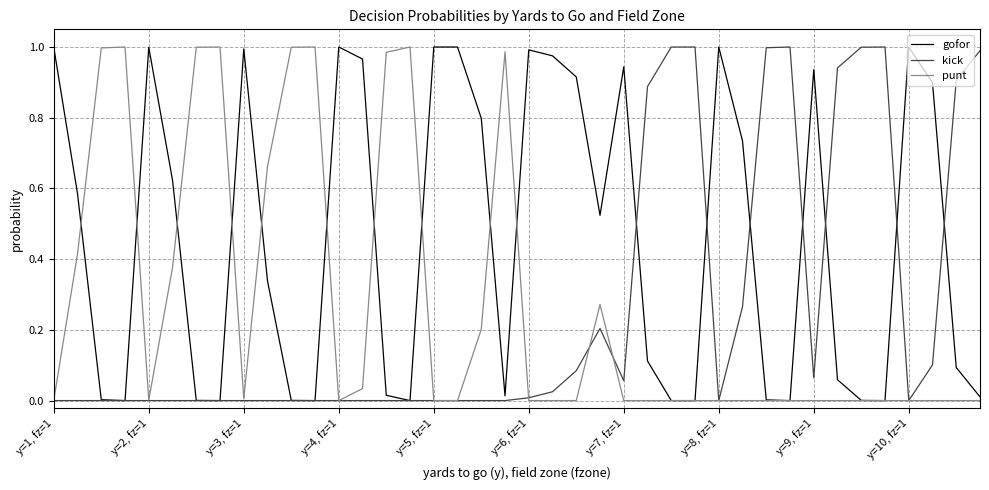

Which series has the largest total across all categories?

gofor